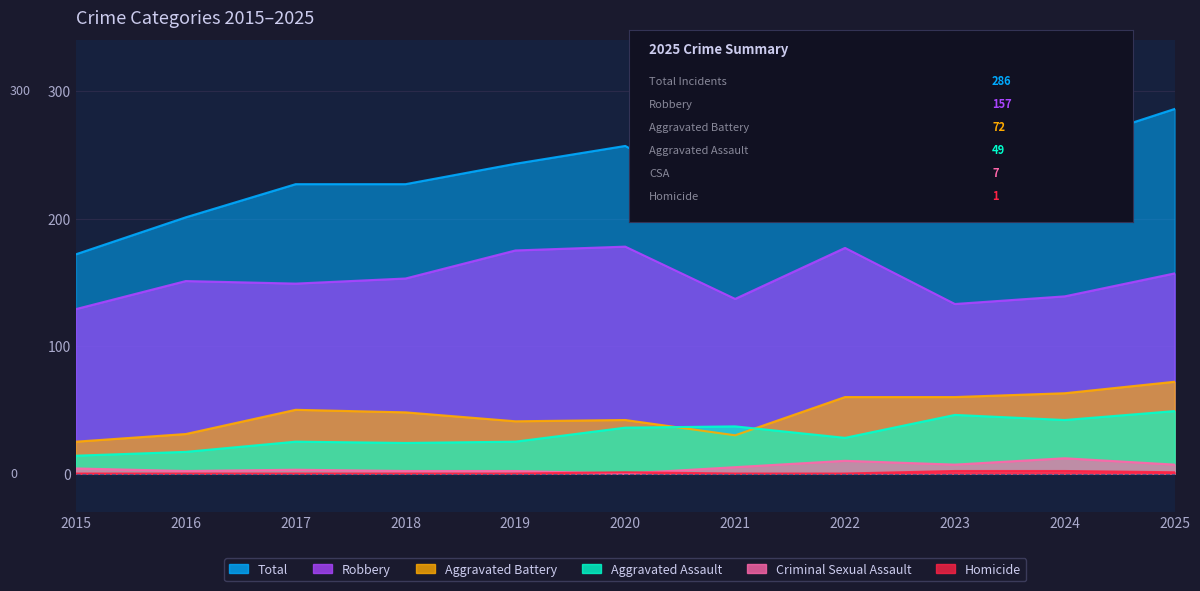

True or false: Robbery and Aggravated Battery intersect in this chart.

False